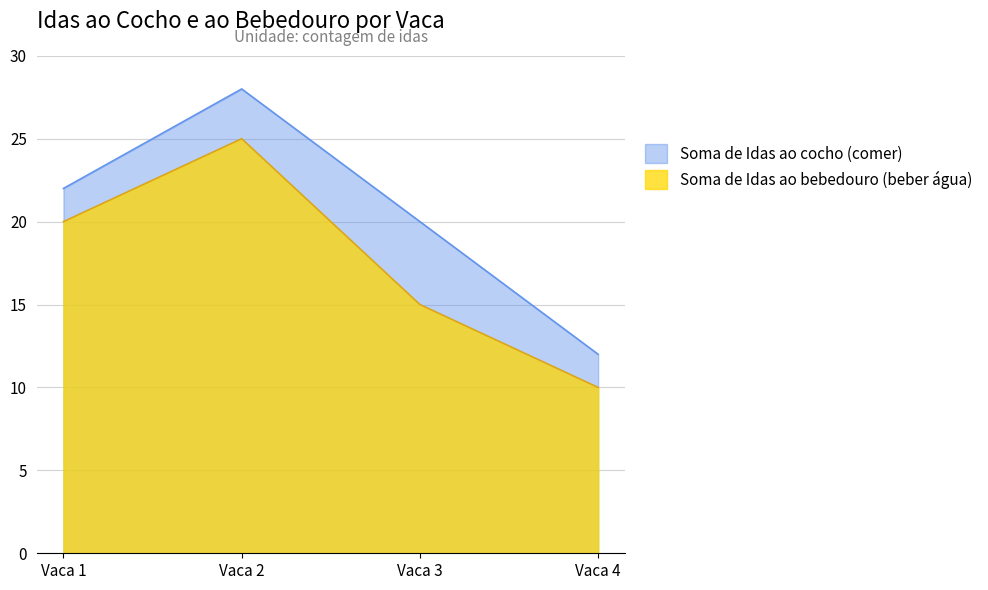

Which category has the lowest value across all series?

Vaca 4